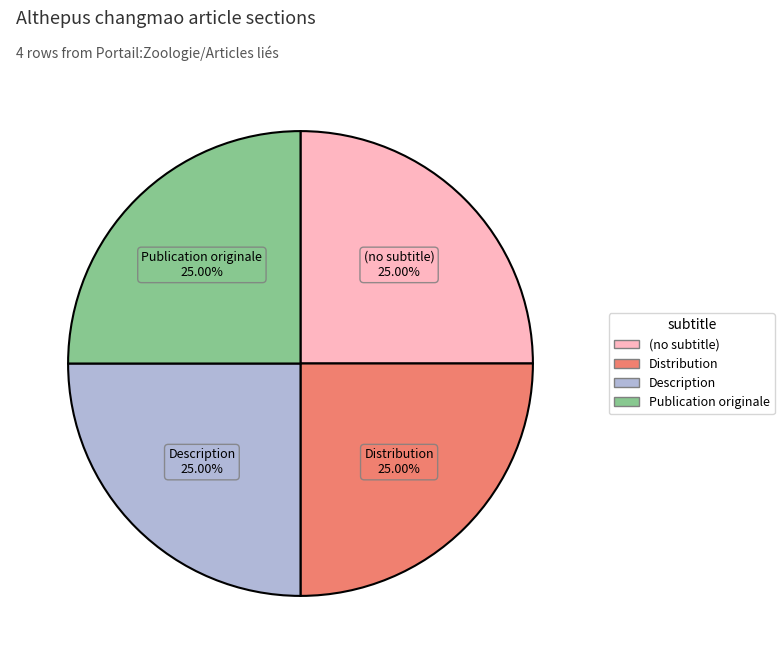

To the nearest percent, what is the difference between the largest and smallest slice percentages?

0%